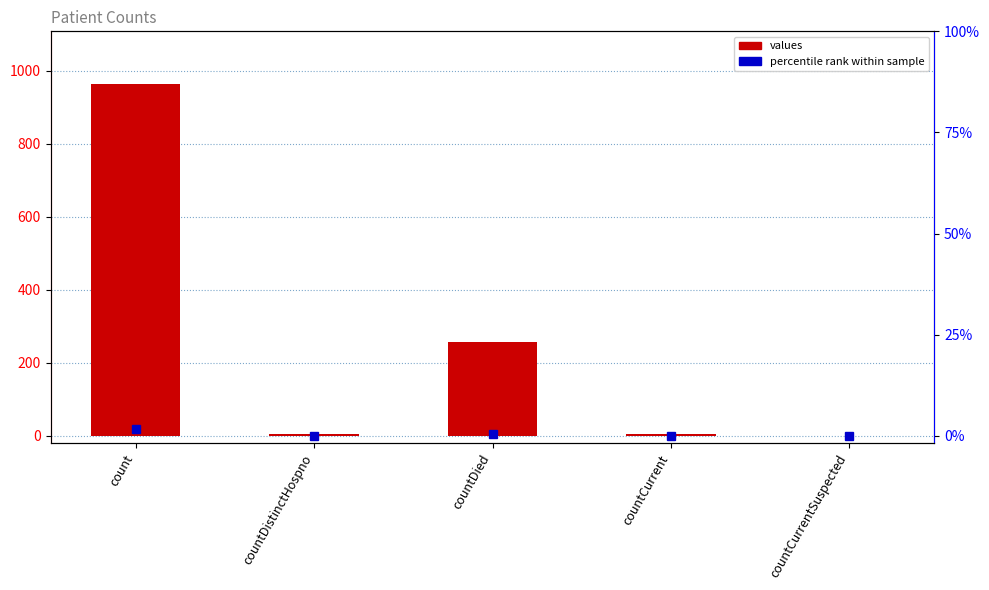

Count the number of categories in the chart.

5